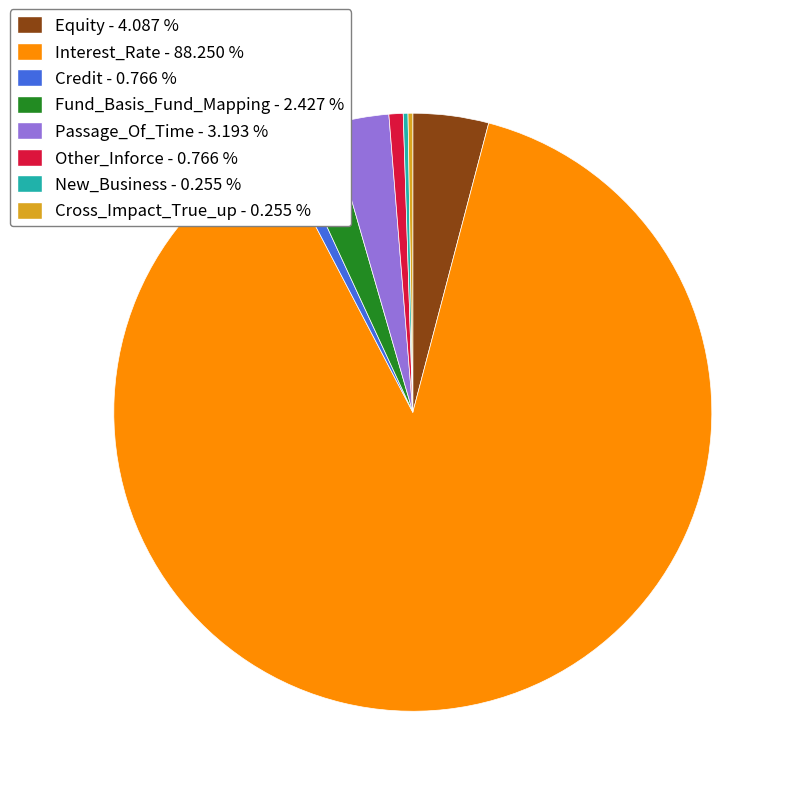

Do Interest_Rate and Credit together represent more than half of the pie?

Yes